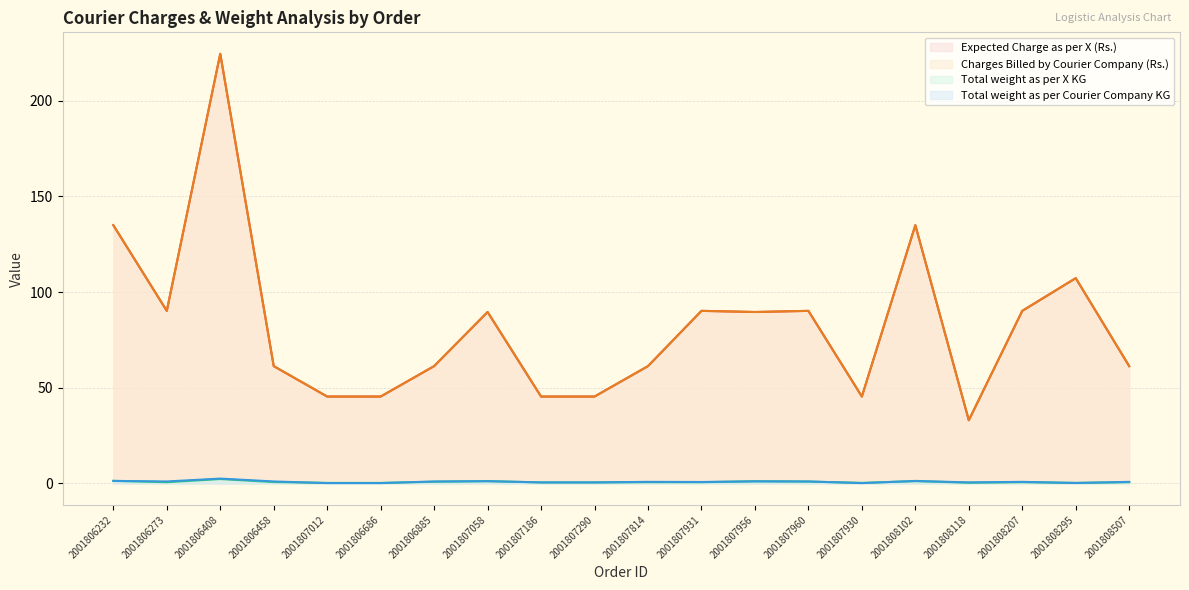

Between 2001807930 and 2001808207, which series saw the biggest shift?

Expected Charge as per X (Rs.)